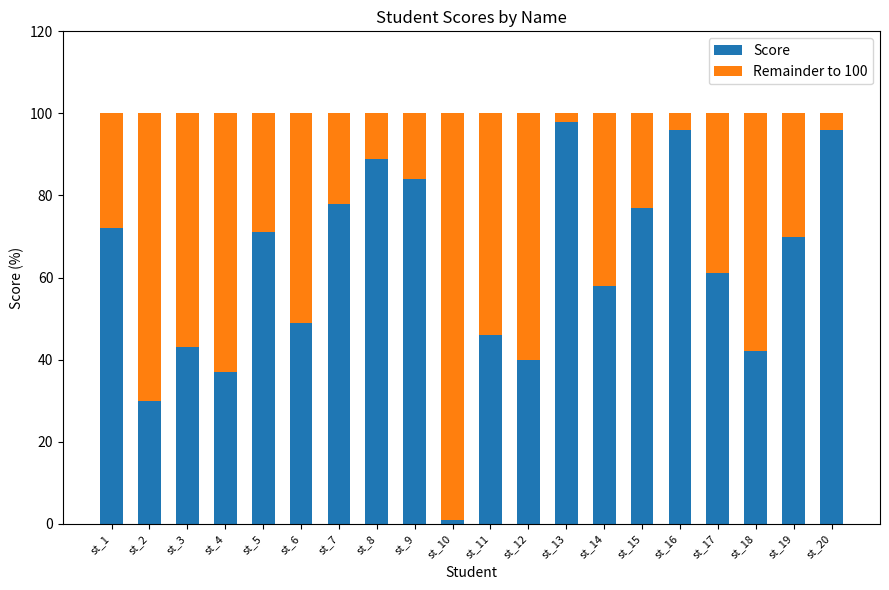

Is it true that Score equals 144 at st_13?

False